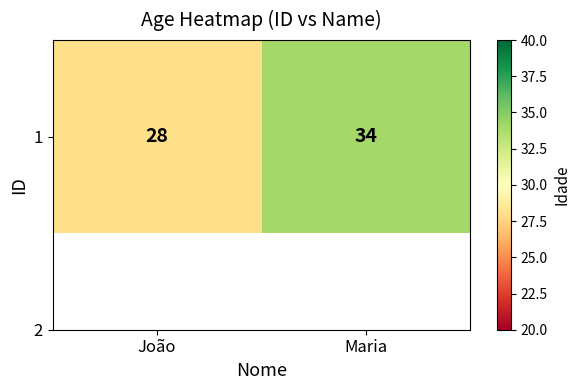

Which label corresponds to the smallest value in the chart?

João